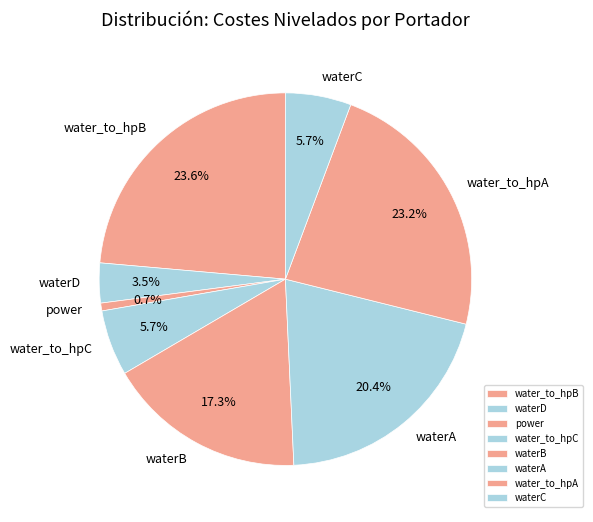

What is the smallest slice in the pie chart?

power